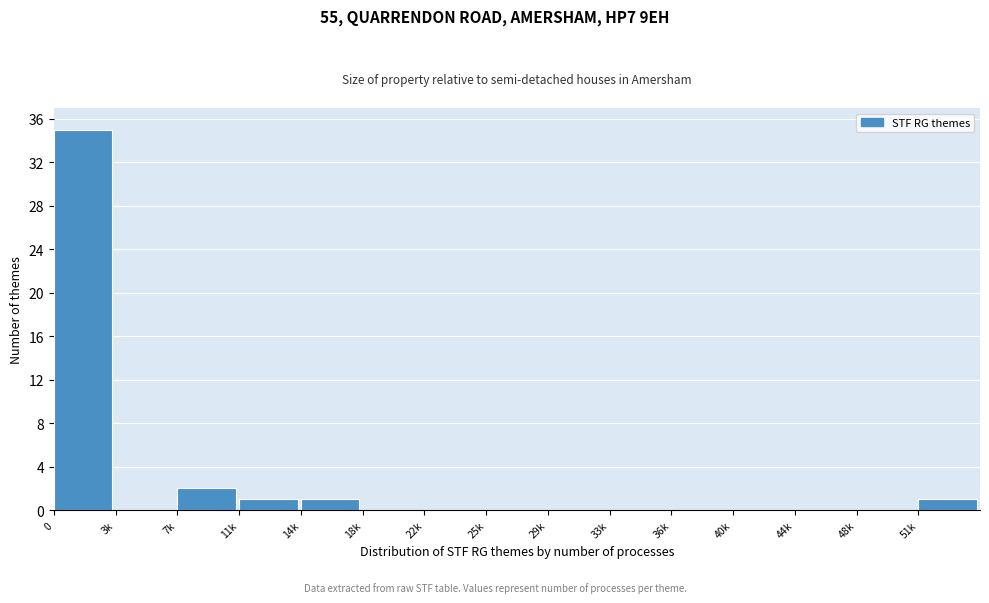

Reading left to right, list all the values displayed in this chart.

0=35	3k=0	7k=2	11k=1	14k=1	18k=0	22k=0	25k=0	29k=0	33k=0	36k=0	40k=0	44k=0	48k=0	51k=1